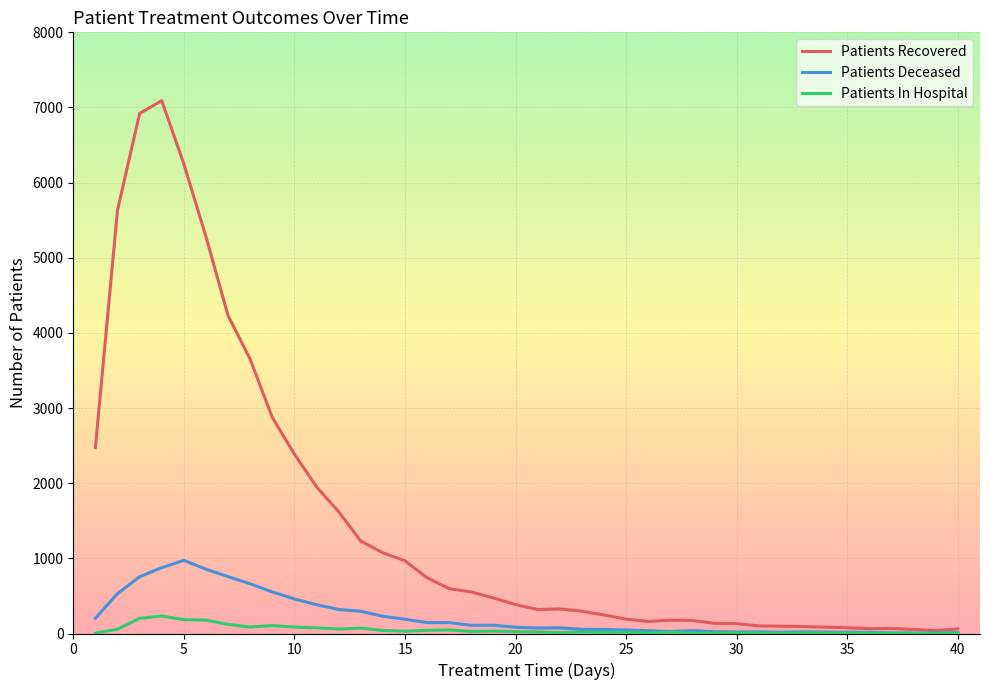

What are all the series names shown in the legend?

Patients Recovered, Patients Deceased, Patients In Hospital